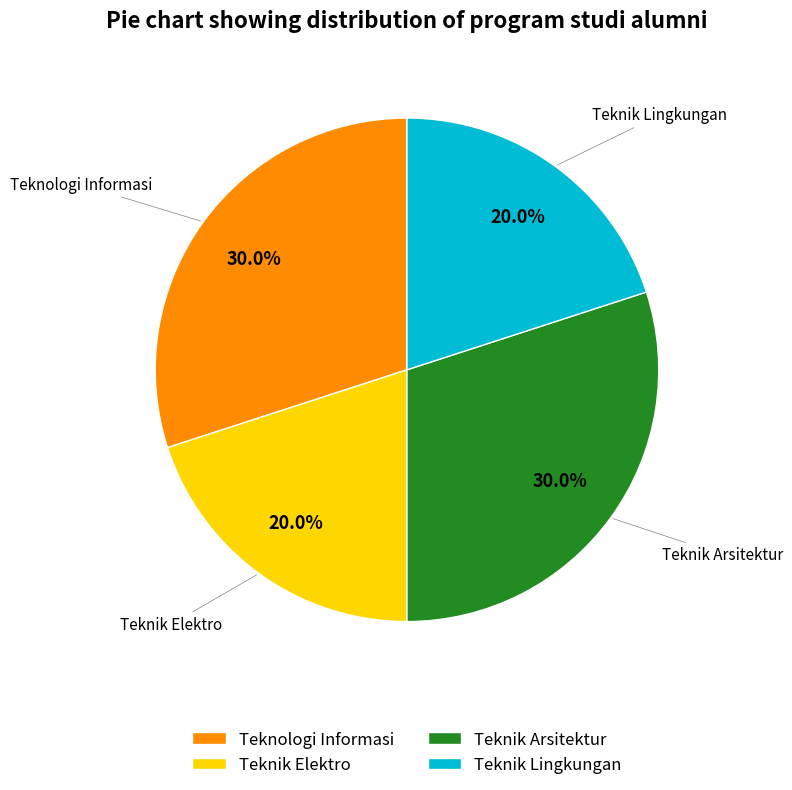

Does Teknik Elektro represent more than half of the total?

No